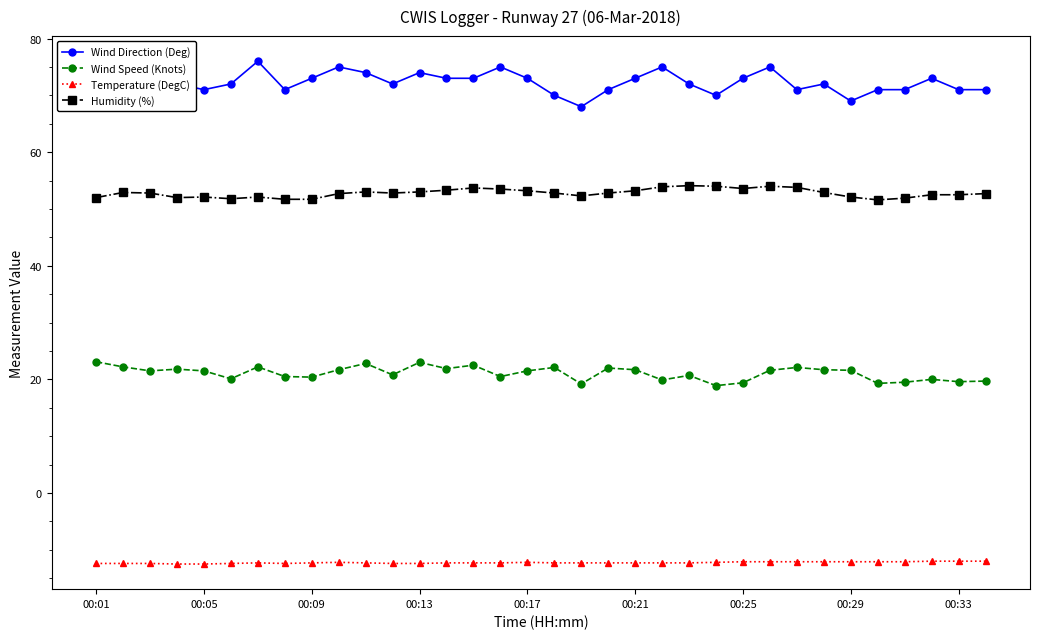

What is the difference between the maximum and second lowest values in the Humidity (%) series?

2.4